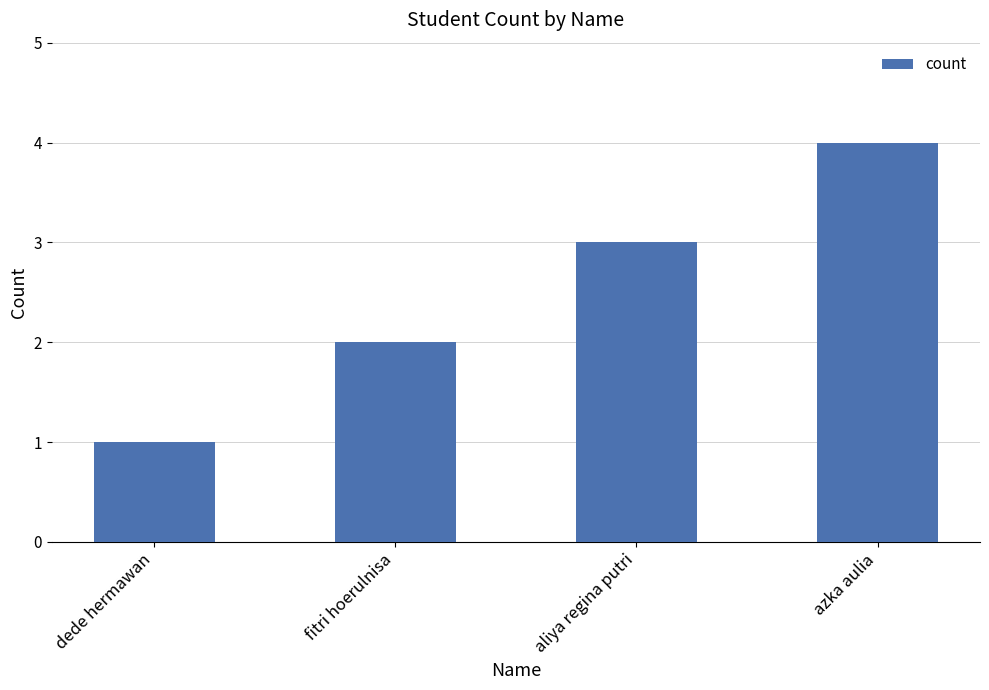

Between azka aulia and aliya regina putri, which is larger?

azka aulia